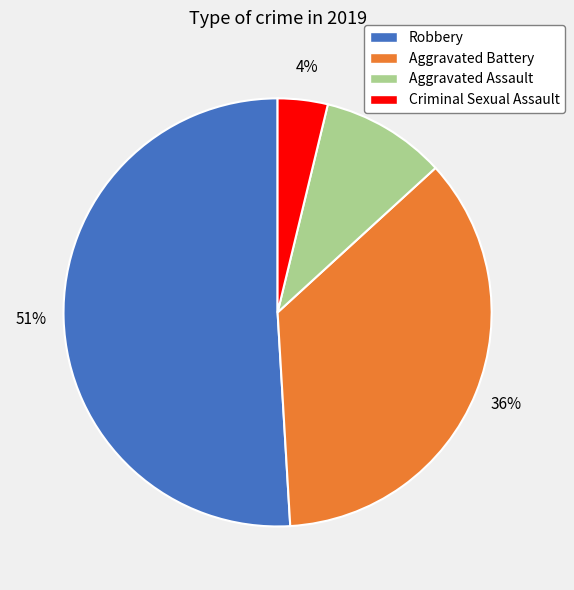

Is there a majority slice in this chart?

Yes